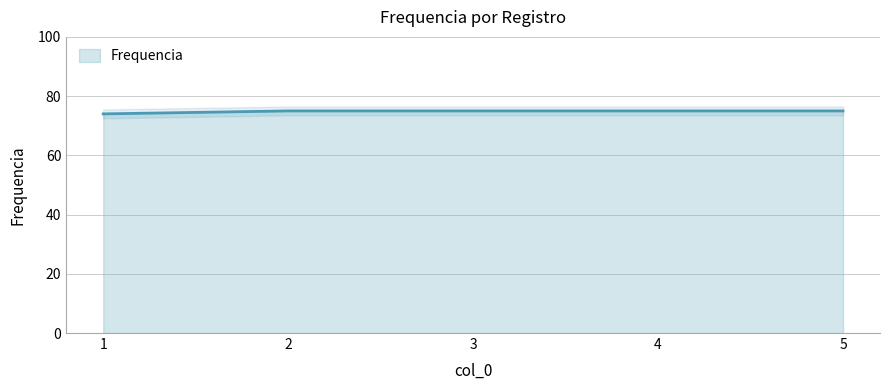

What is the smallest value displayed?

74